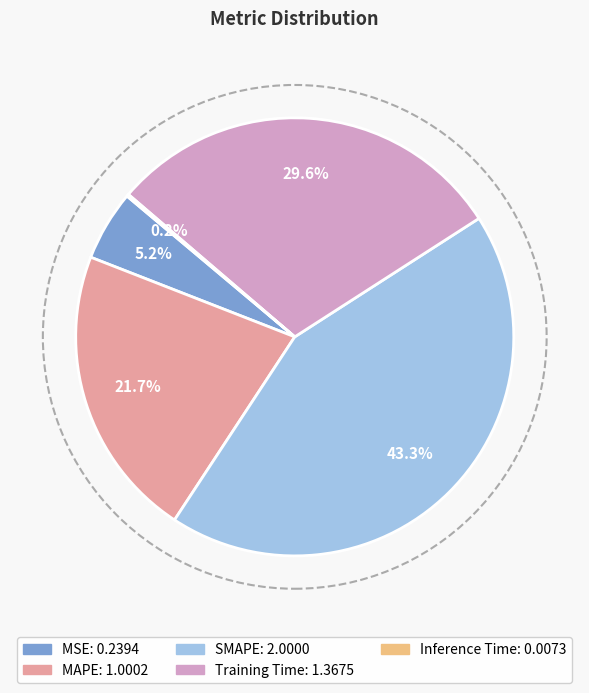

Which slice is the largest?

SMAPE